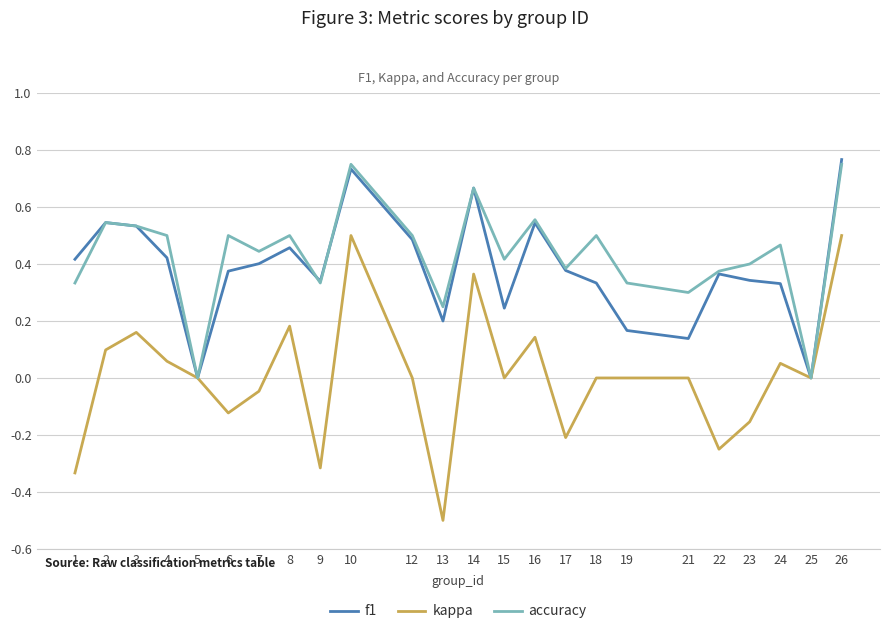

How many lines are shown in the chart?

3